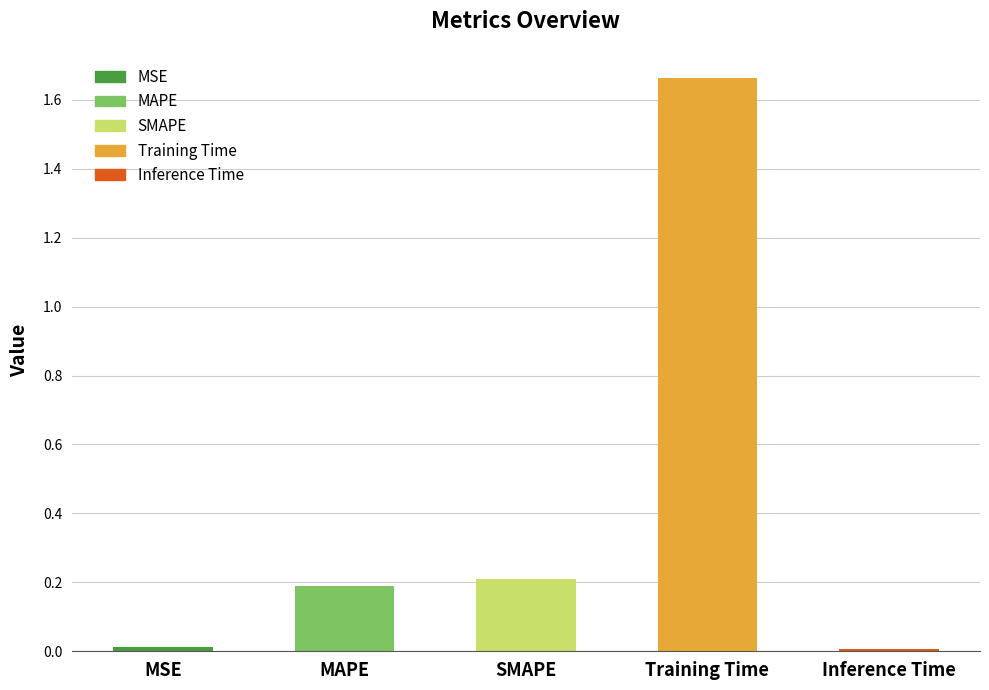

Which category has the highest value across all series?

Training Time